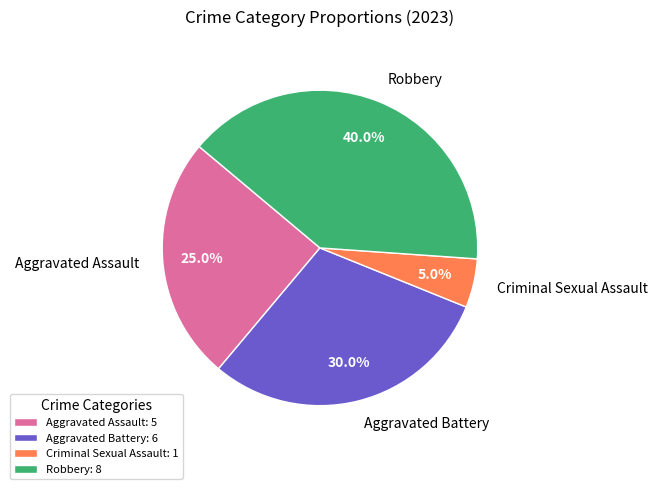

Approximately how many times larger is the value at Robbery compared to Aggravated Assault?

1.6